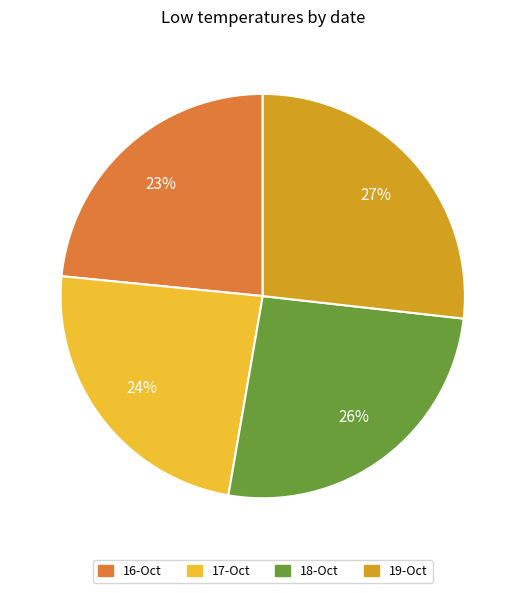

Combined, do 17-Oct and 19-Oct account for over 50%?

Yes